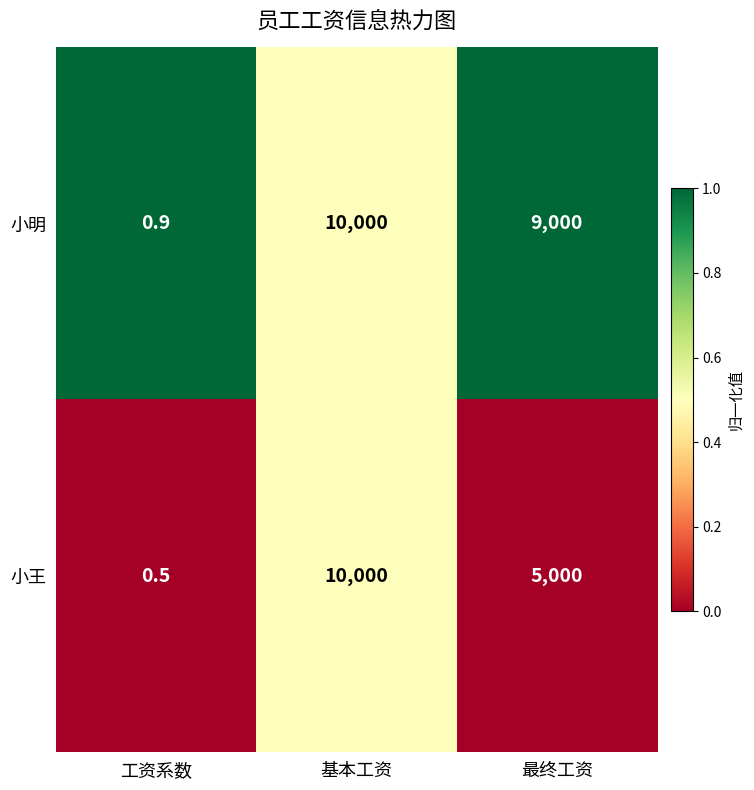

At which category is the sum across all series the highest?

基本工资